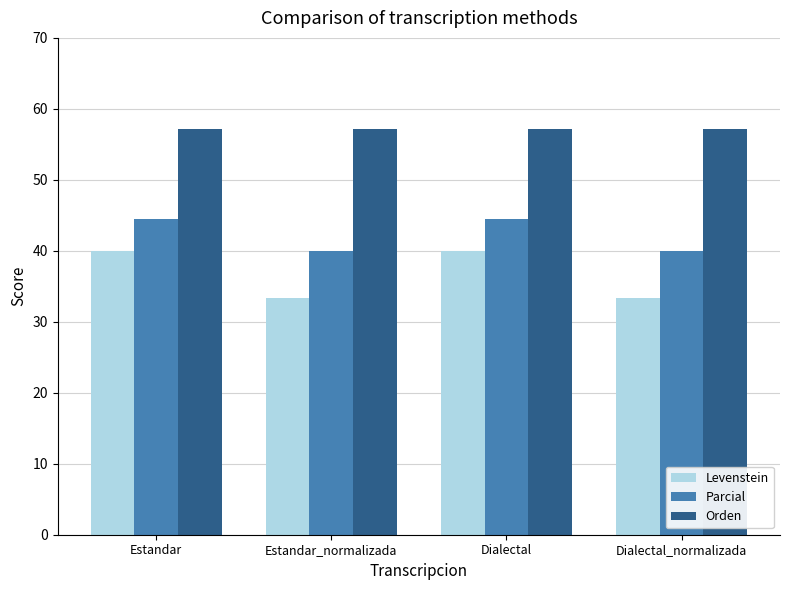

What are all the series names shown in the legend?

Levenstein, Parcial, Orden